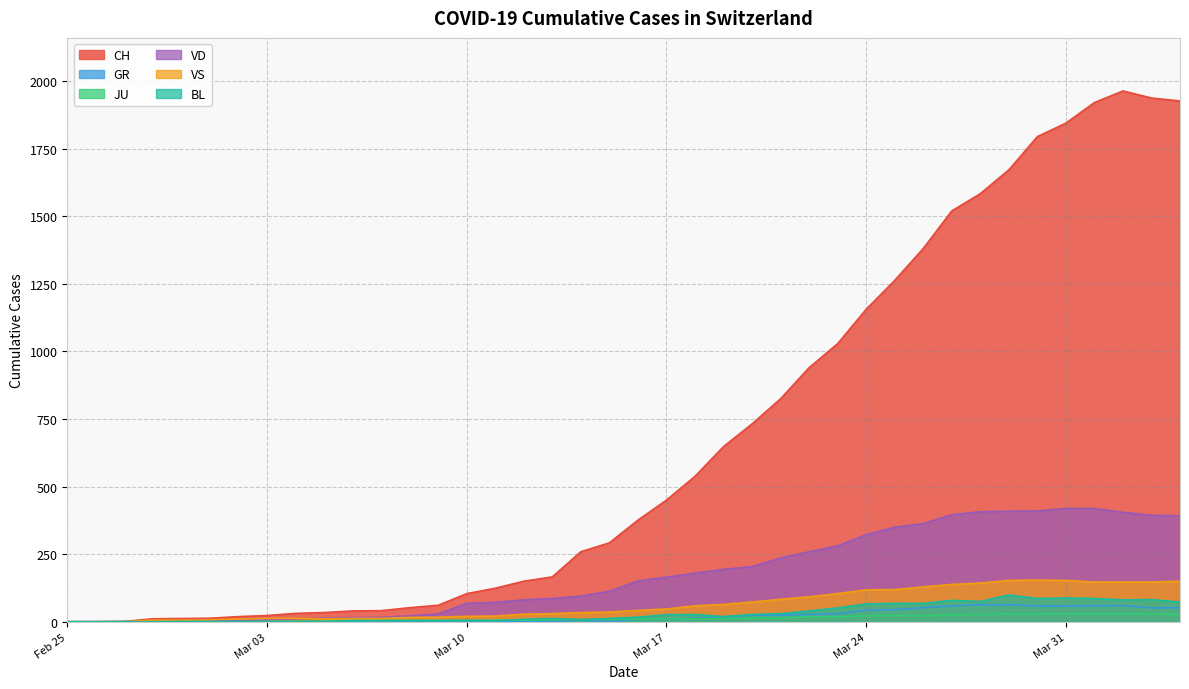

At which label is CH closest to 982?

2020-03-22